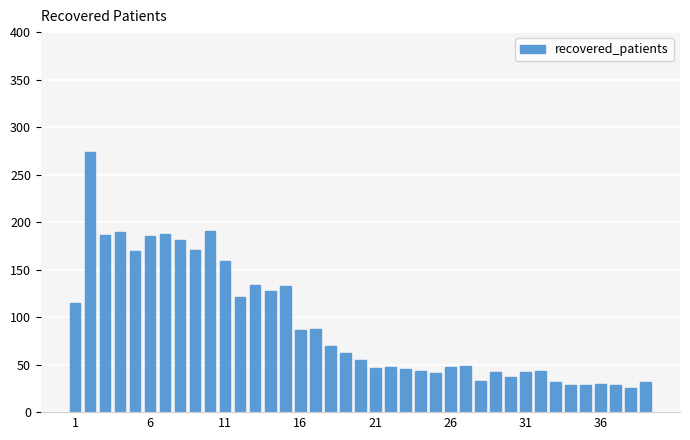

What is the difference between the second highest and second lowest values?

162